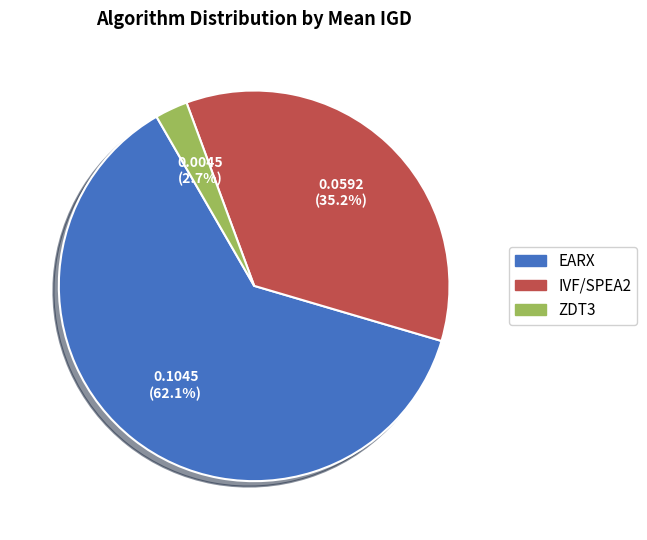

How many segments does this pie chart have?

3